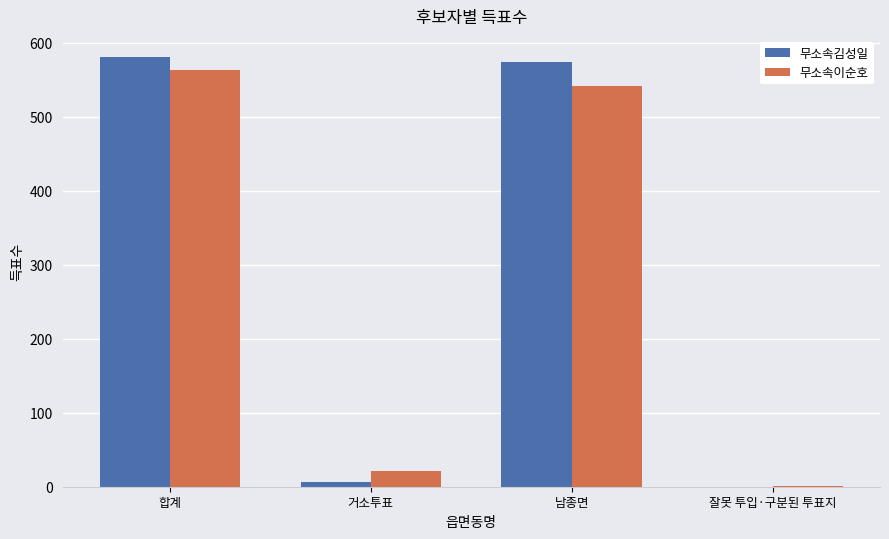

What is the sum of all 무소속김성일 values?

1160